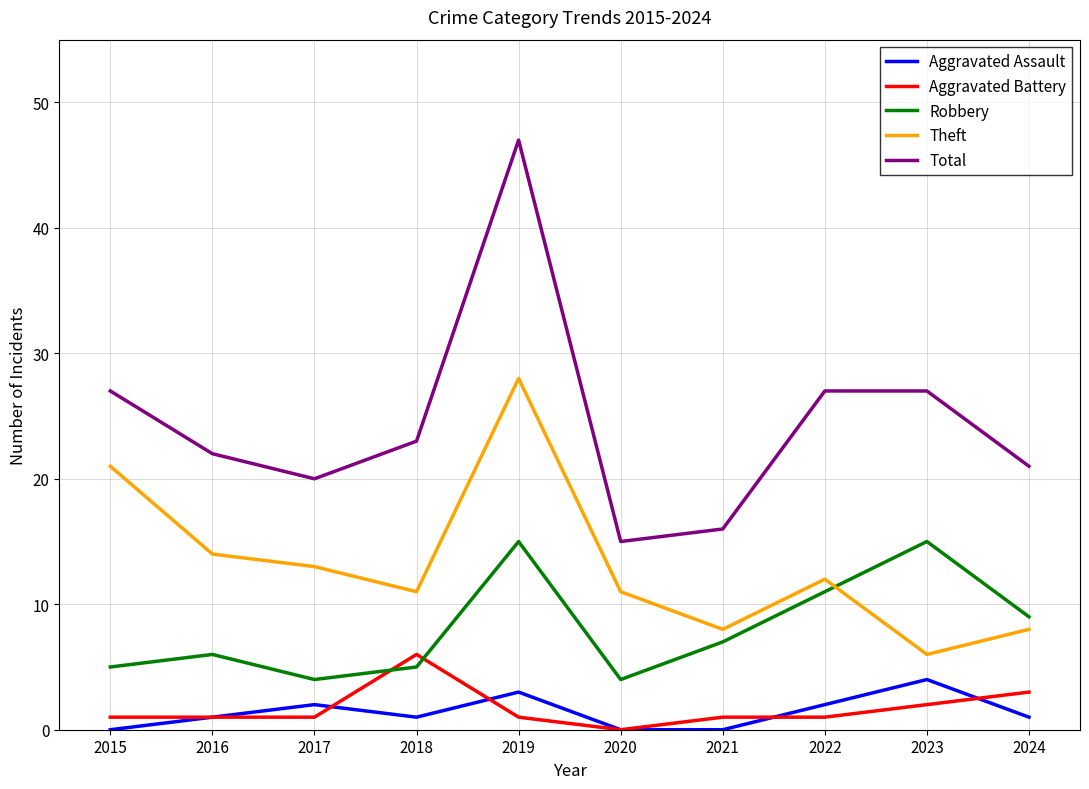

What is the total value across all series at 2023?

54